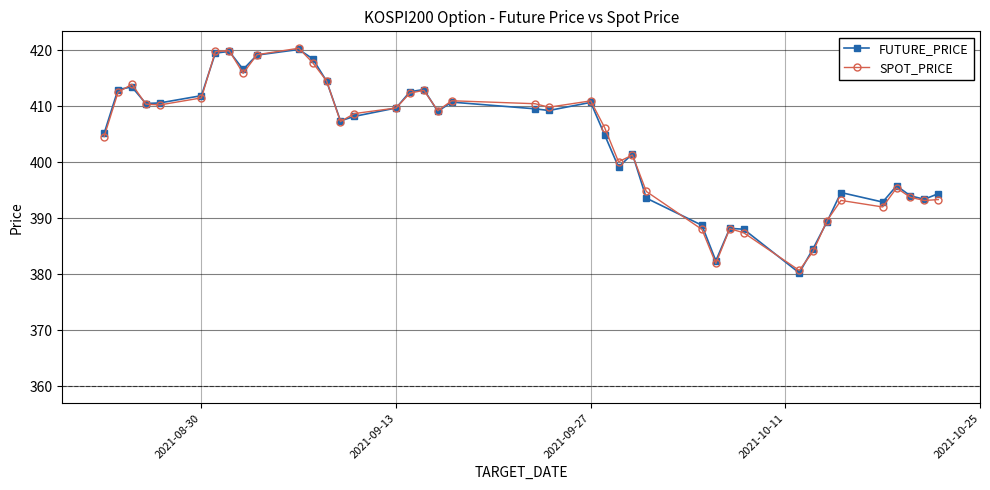

What is the value of the FUTURE_PRICE point at the 31st from the left?

388.1